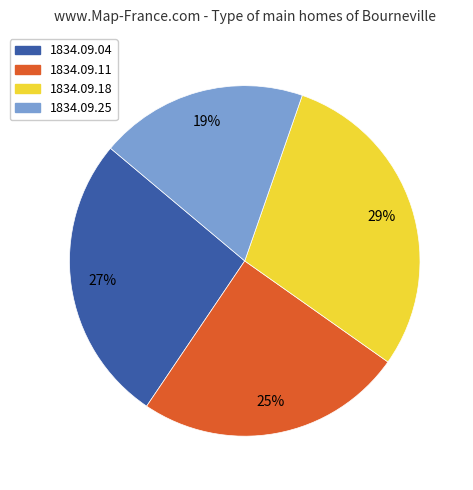

Is there a majority slice in this chart?

No